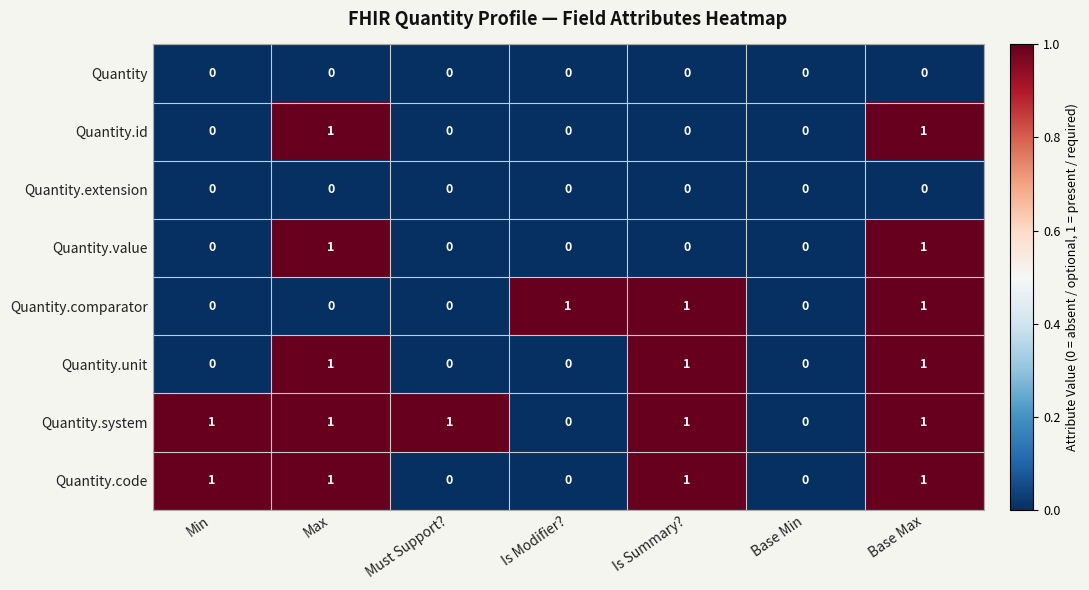

Which series changed the most between Min and Must Support??

Quantity.code